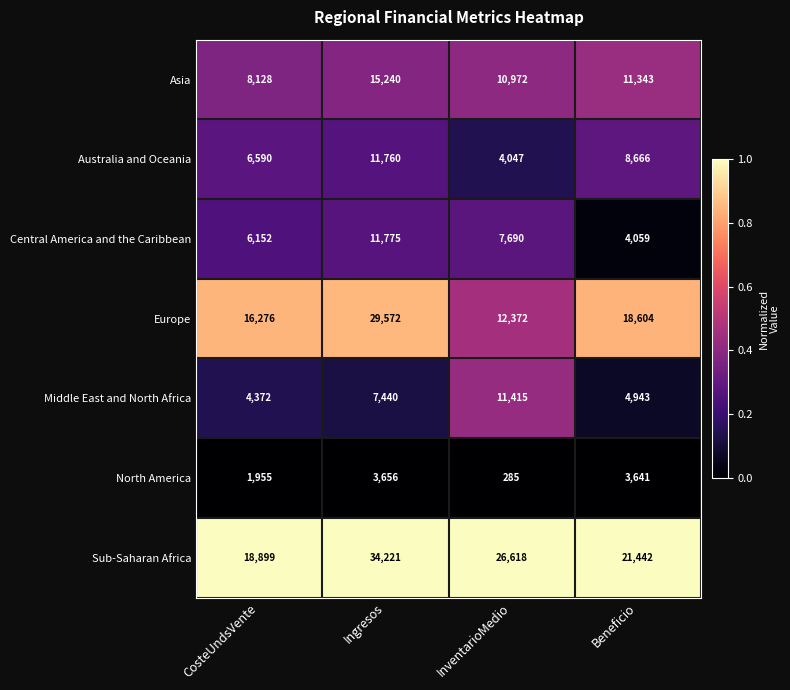

What is the total value across all series at InventarioMedio?

73399